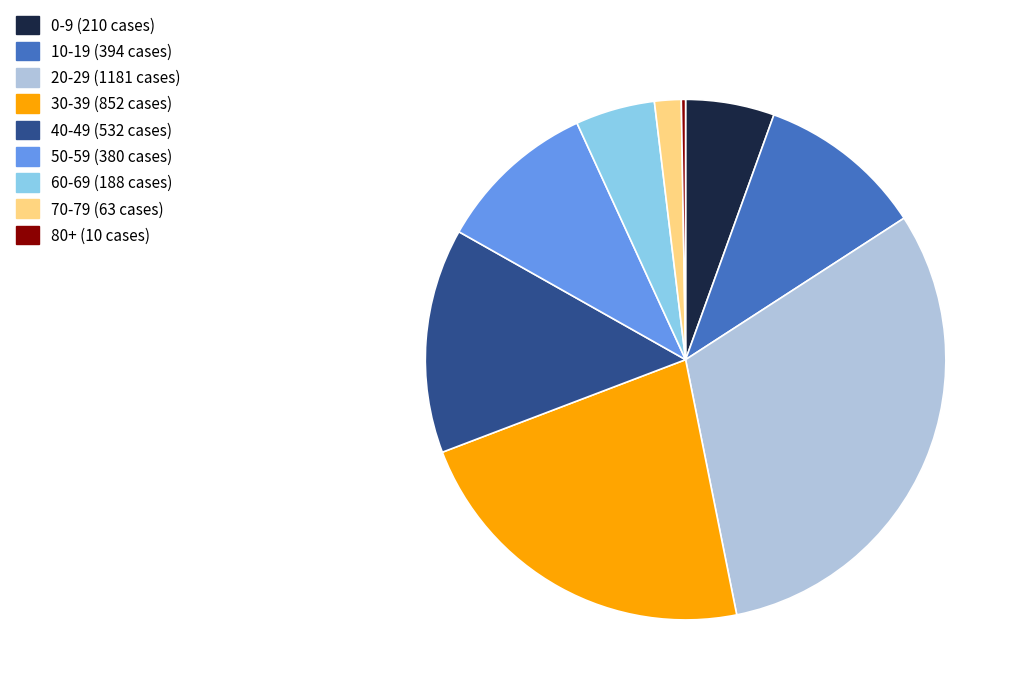

Is it true that 70-79 is 13% of the pie?

False